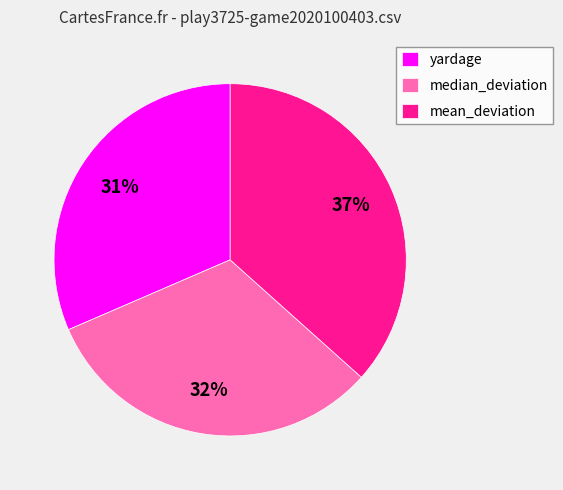

Which slice is the largest?

mean_deviation